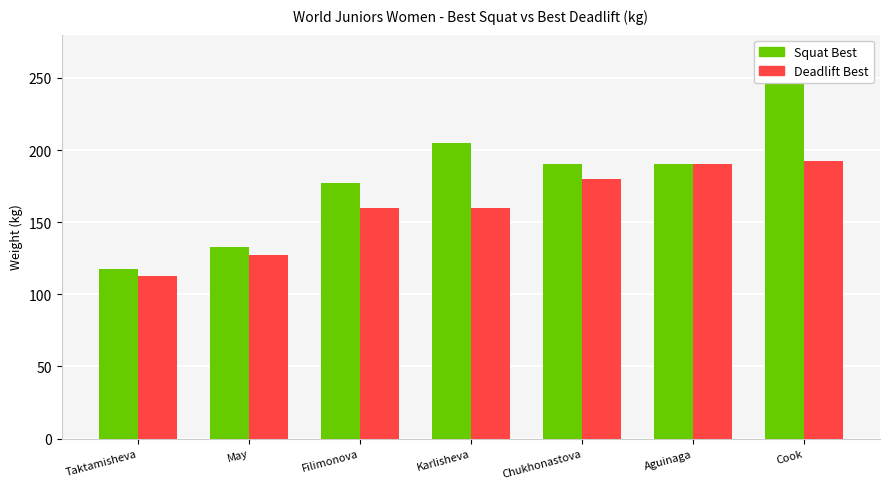

What is the value of the Deadlift Best bar at the 5th from the left?

180.0